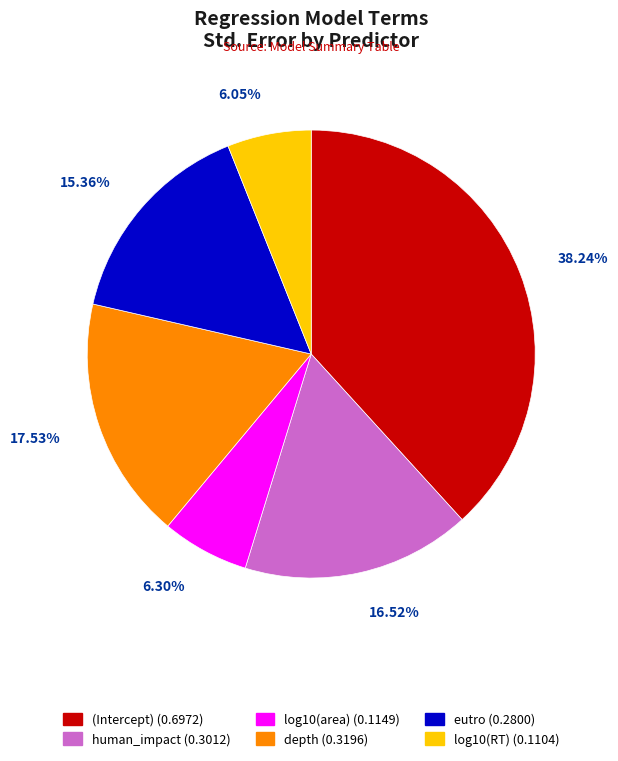

Does any single category account for the majority?

No